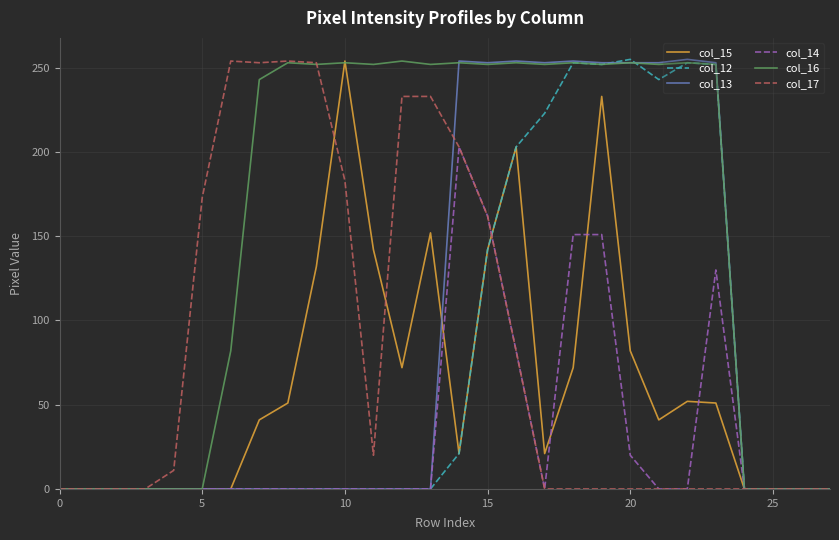

What is the greatest value displayed?

255